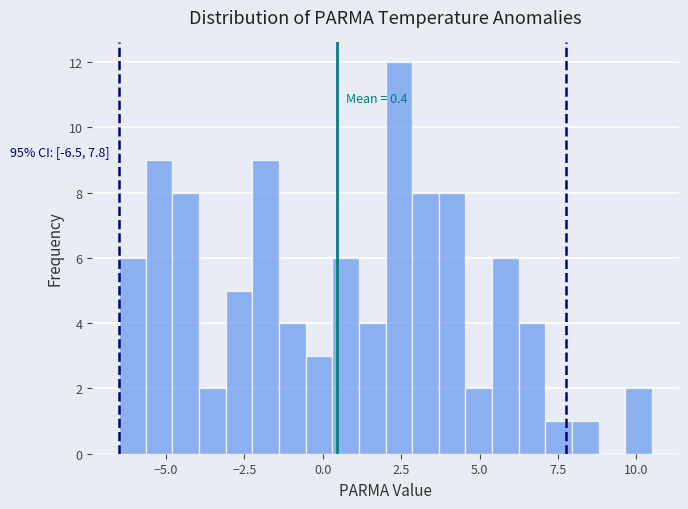

Around what value on the x-axis is the tallest bar? Give the approximate position of its centre, as read against the axis.

2.5